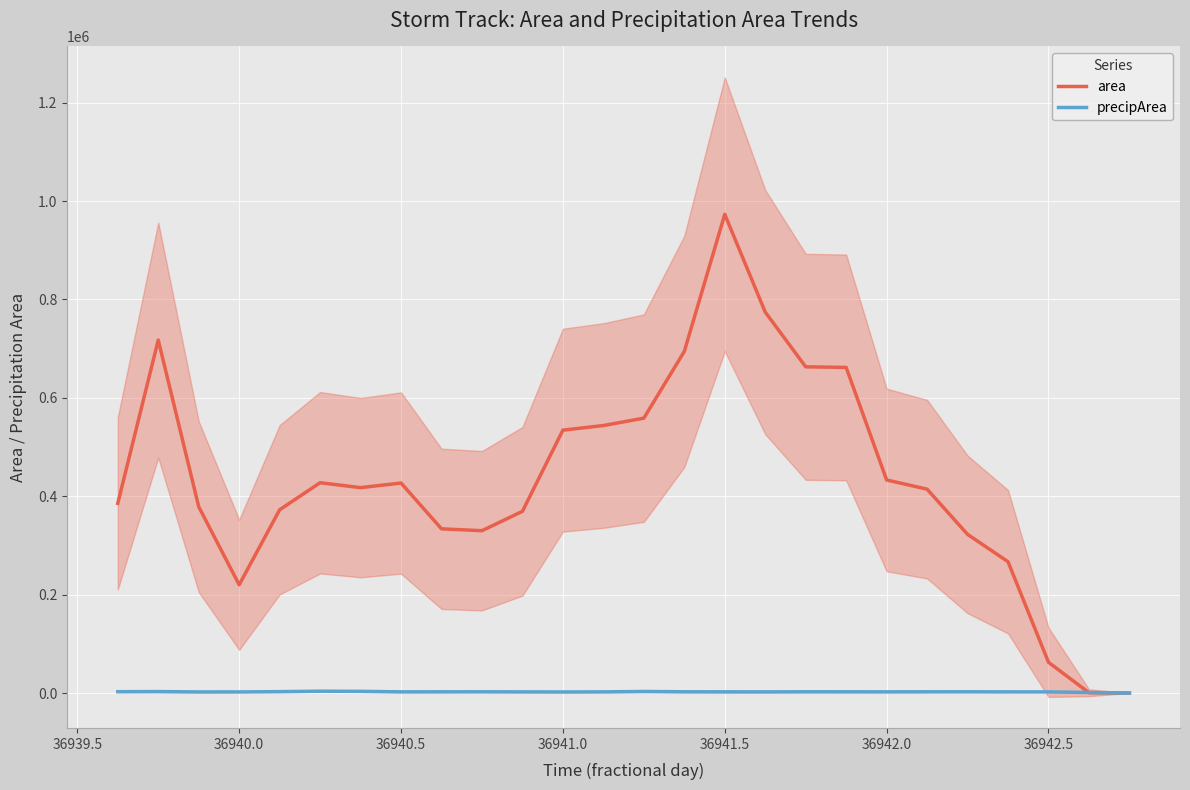

What are all the series names shown in the legend?

area, precipArea